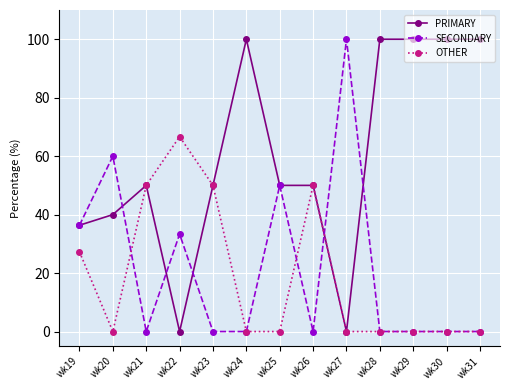

What is the value of the OTHER point at the 1st from the left?

27.3